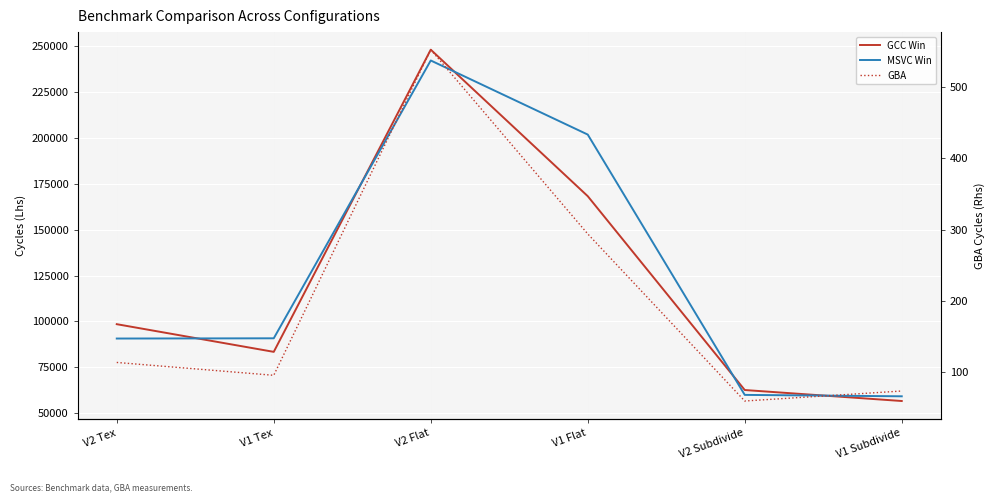

Which category has the highest value in the MSVC Win series?

V2 Flat